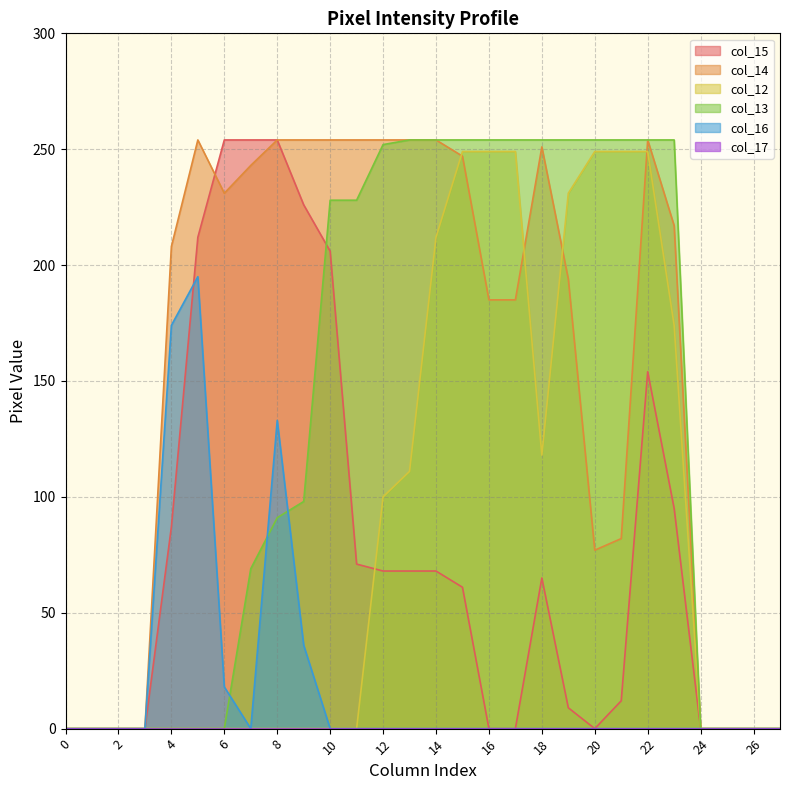

Does the chart display data point markers on the line(s)?

No